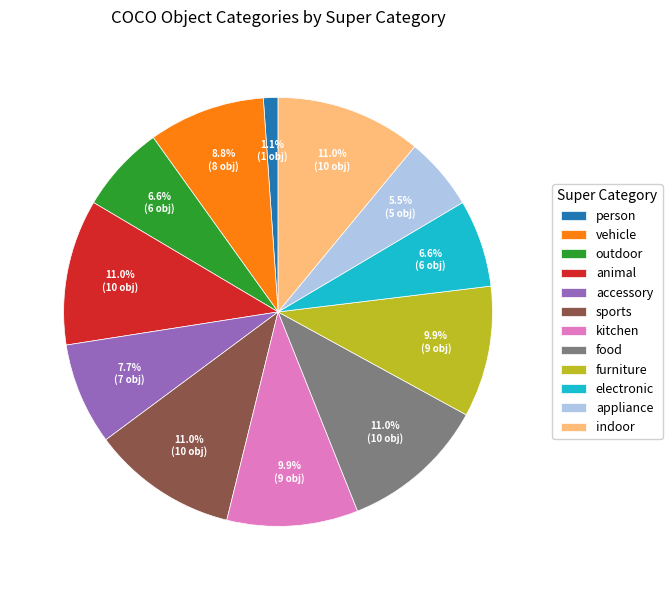

What percentage is the kitchen slice, to the nearest percent?

10%